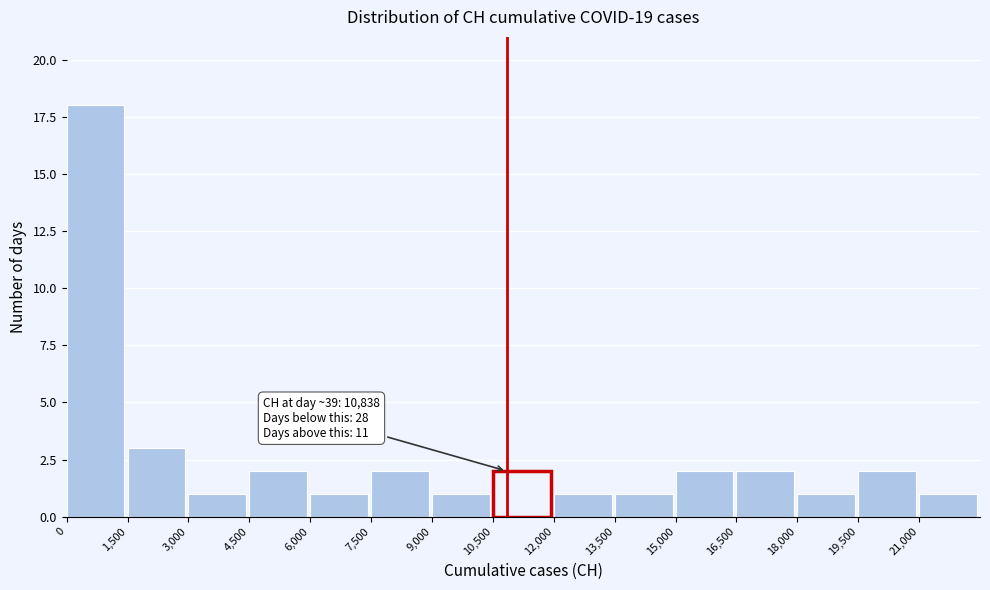

Which range on the x-axis has the tallest bar?

0 to 1500